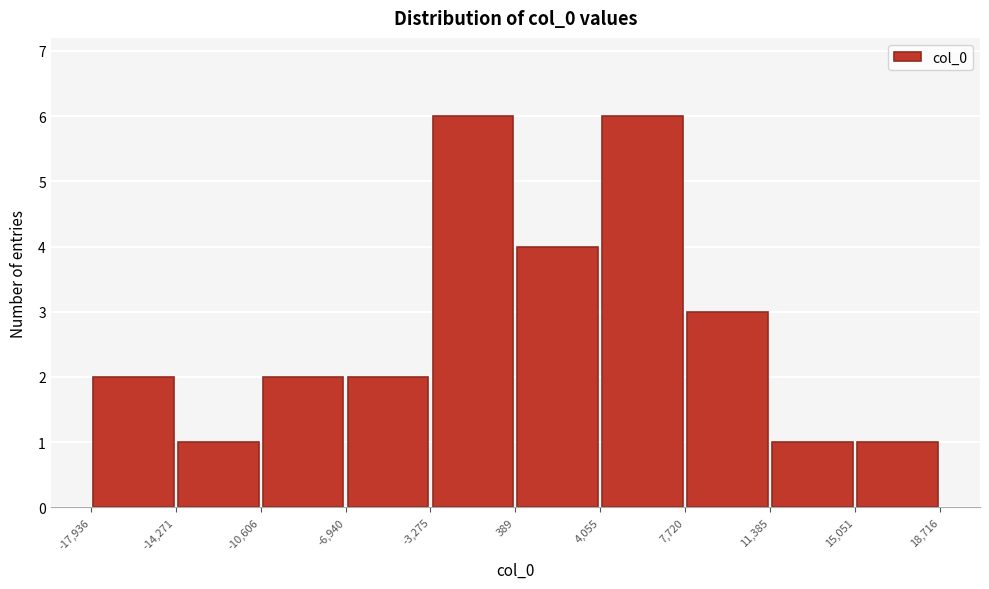

Reading left to right, transcribe this chart: for each bar, give the range it covers on the x-axis and its height. The values are not printed on the chart, so give them approximately, as read against the axis.

-17,936 to -14,271: 2
-14,271 to -10,606: 1
-10,606 to -6,940: 2
-6,940 to -3,275: 2
-3,275 to 389: 6
389 to 4,055: 4
4,055 to 7,720: 6
7,720 to 11,385: 3
11,385 to 15,051: 1
15,051 to 18,716: 1